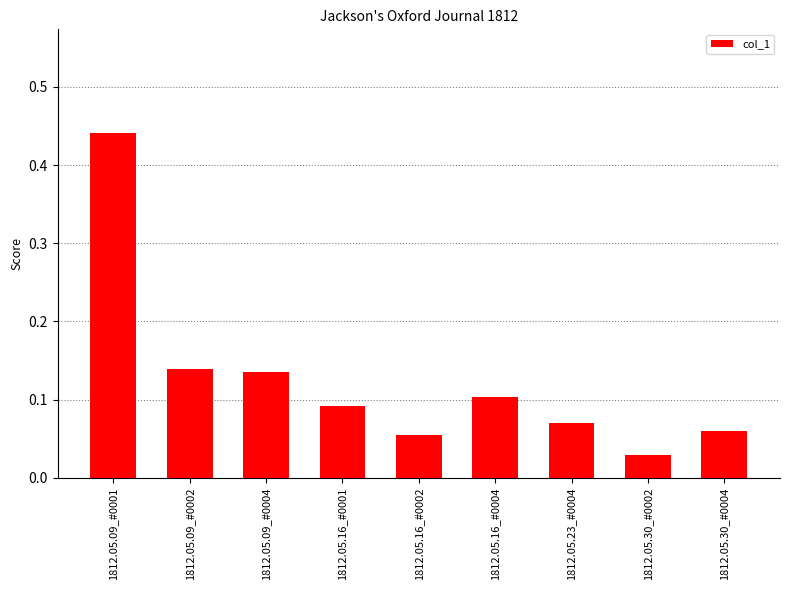

Is it true that the value at 1812.05.09_#0002 is 0.1?

True